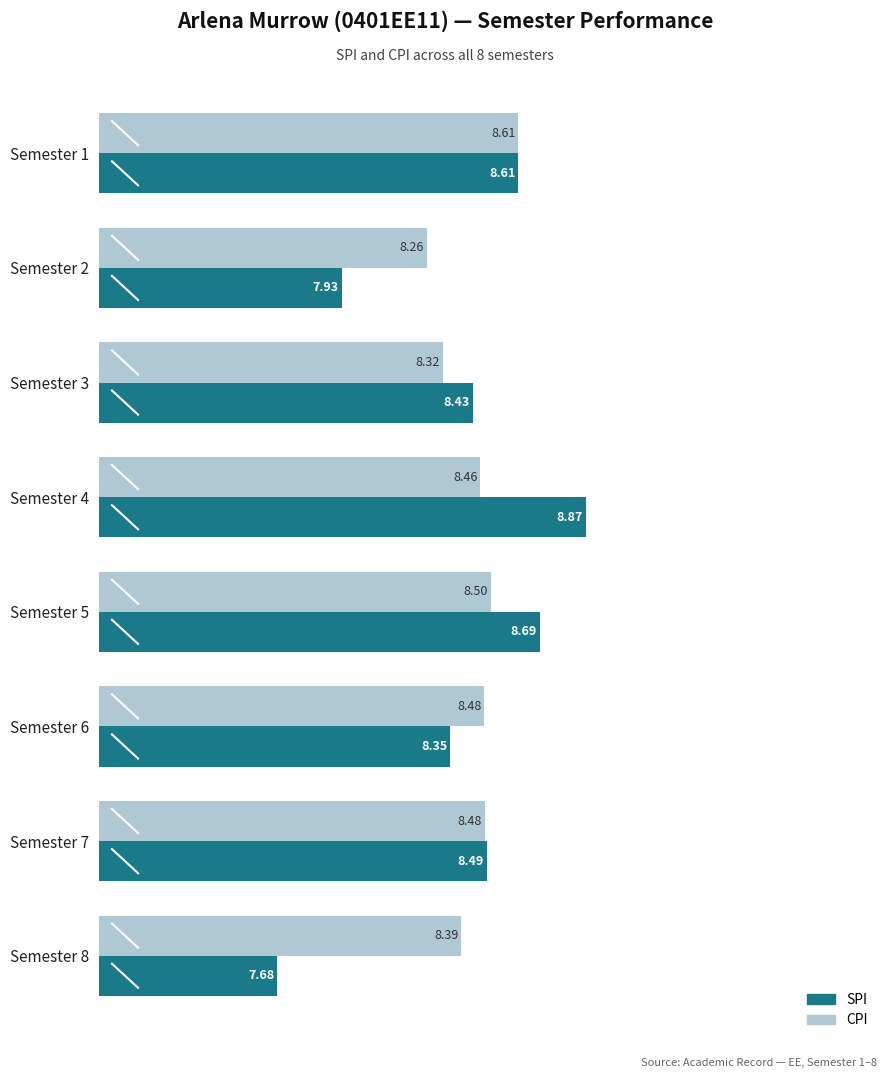

What is the spread (max minus min) of values at Semester 2?

0.3